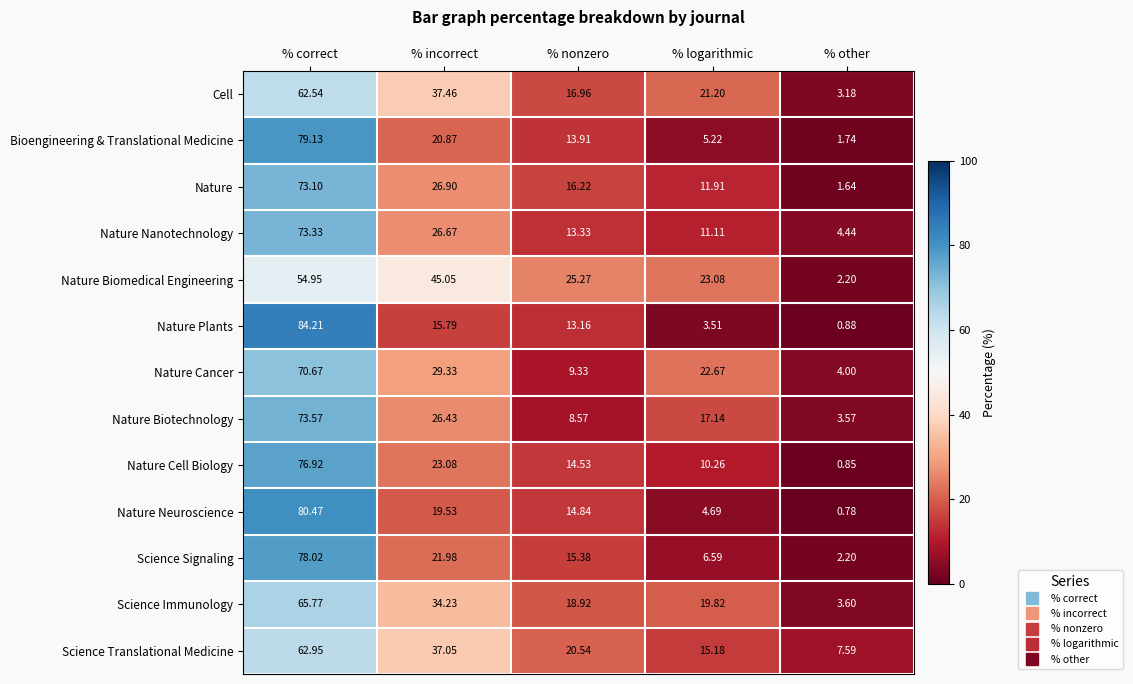

Which category has the highest value in the Nature Biomedical Engineering series?

% correct